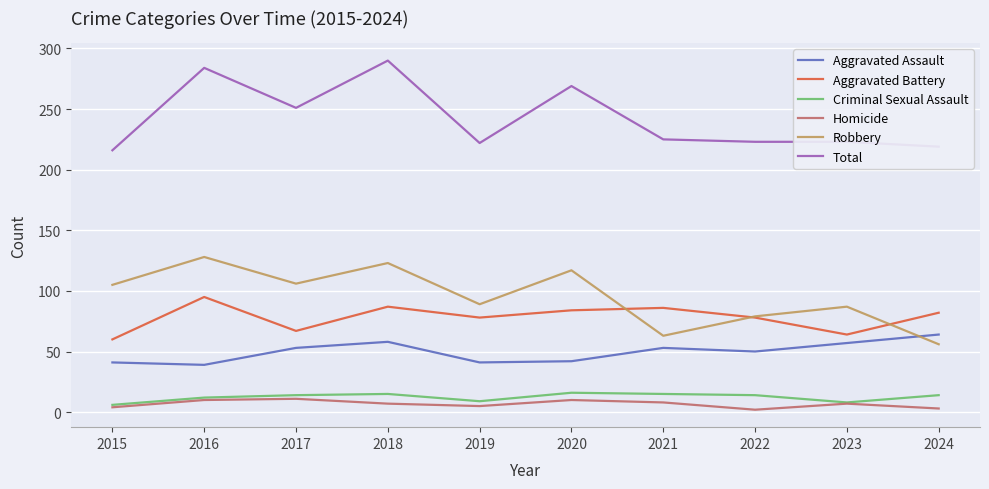

How many lines are shown in the chart?

6